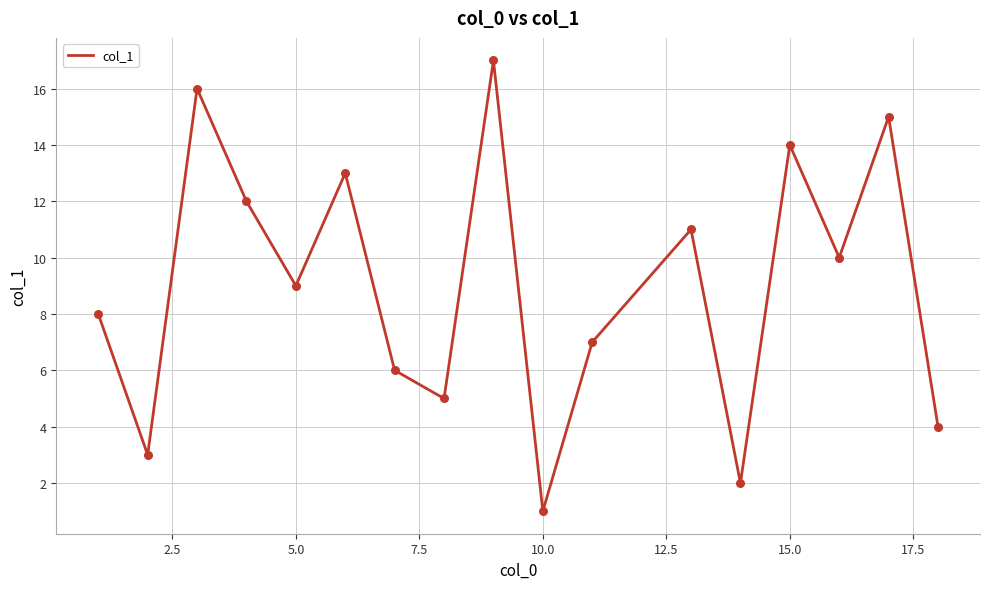

What is the maximum value shown in the chart?

17